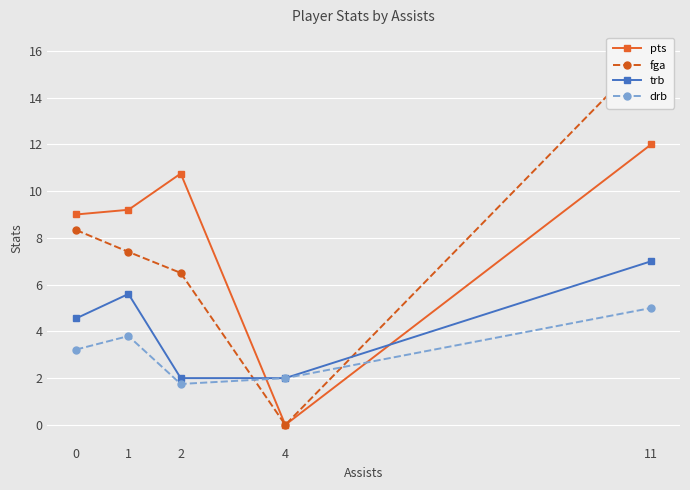

What is the difference between the maximum and minimum values in the trb series?

5.0